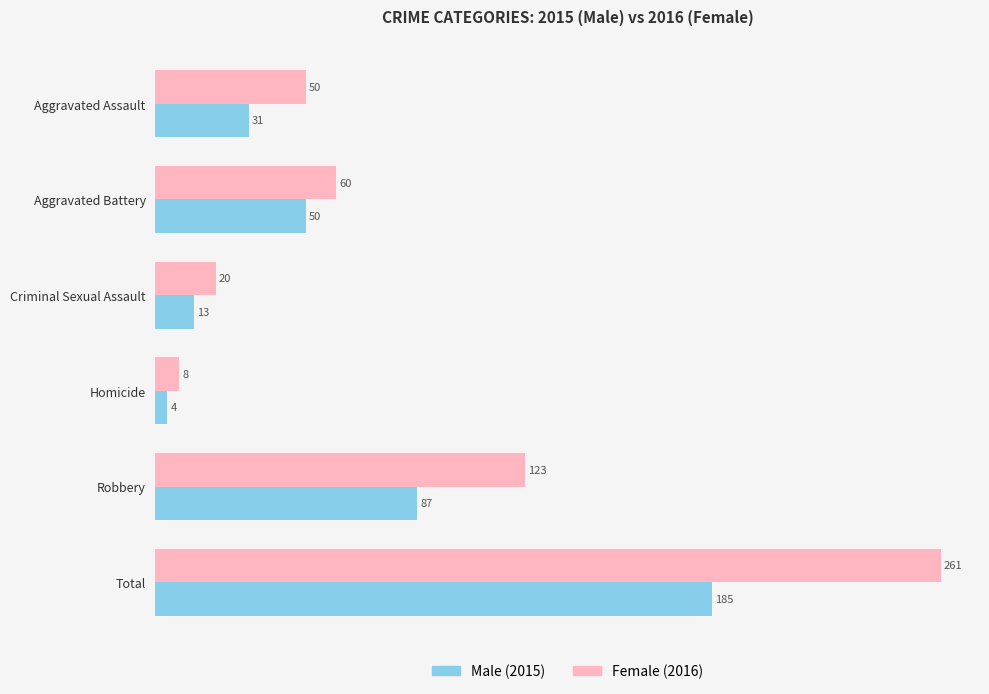

At which category is the sum across all series the highest?

Total